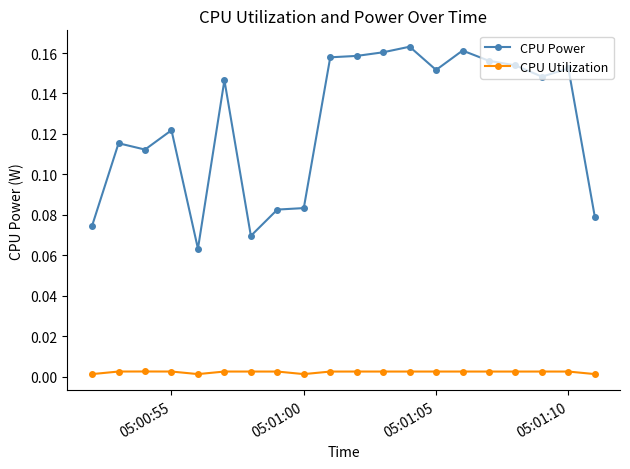

Which series has the widest spread of values?

CPU Power